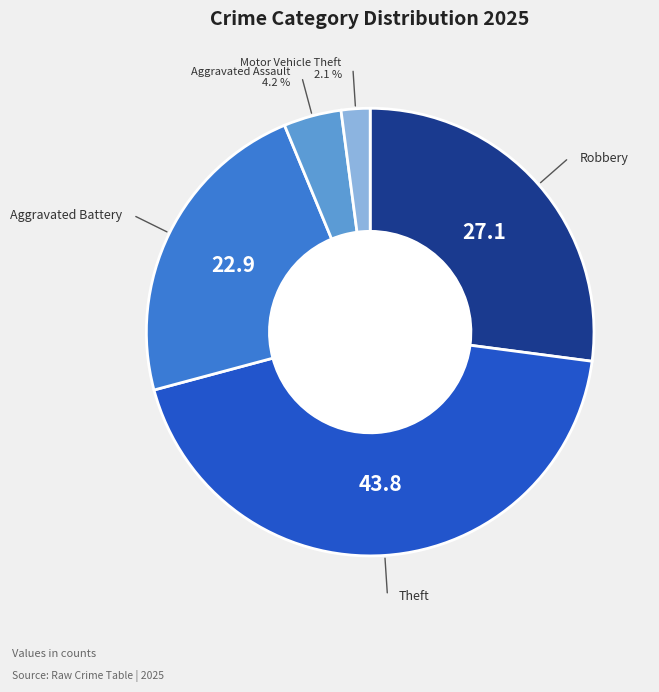

How many segments does this pie chart have?

5